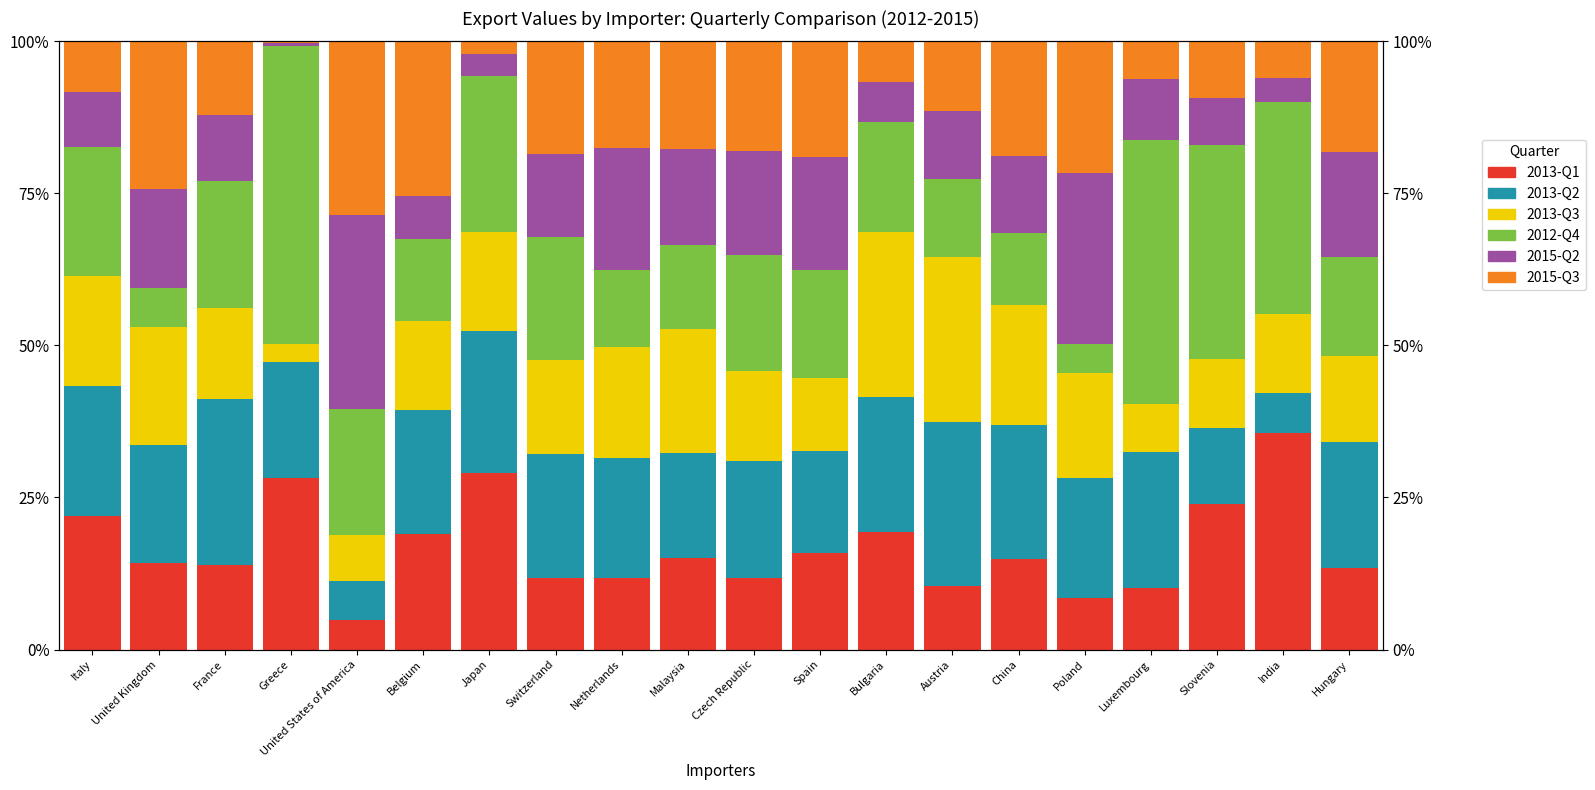

Which series has the widest spread of values?

2012-Q4